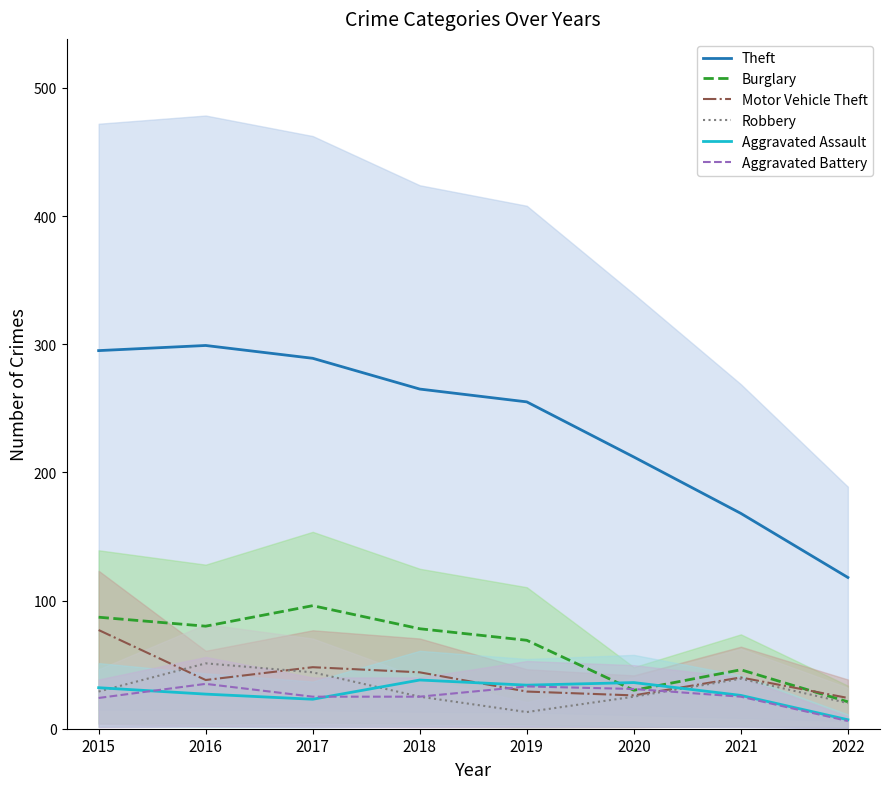

What is the difference between the second highest and minimum values in the Motor Vehicle Theft series?

24